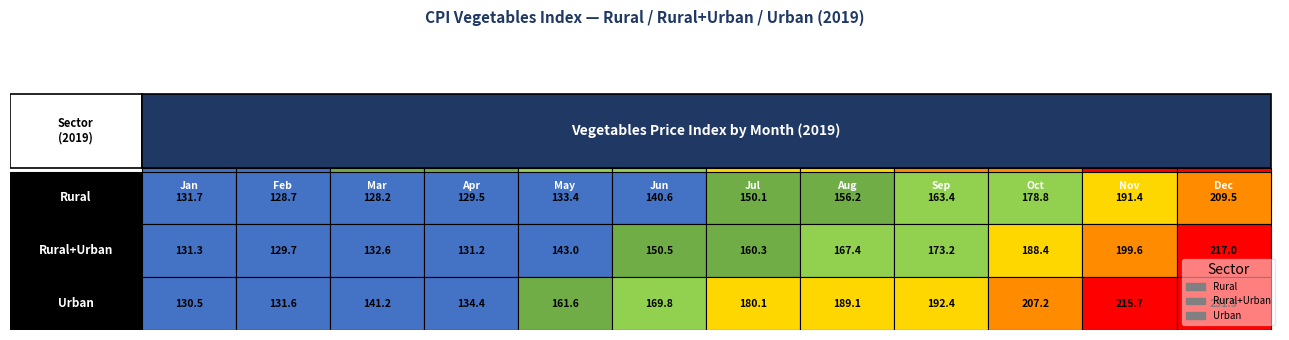

Where does the Urban series first go above 180?

6